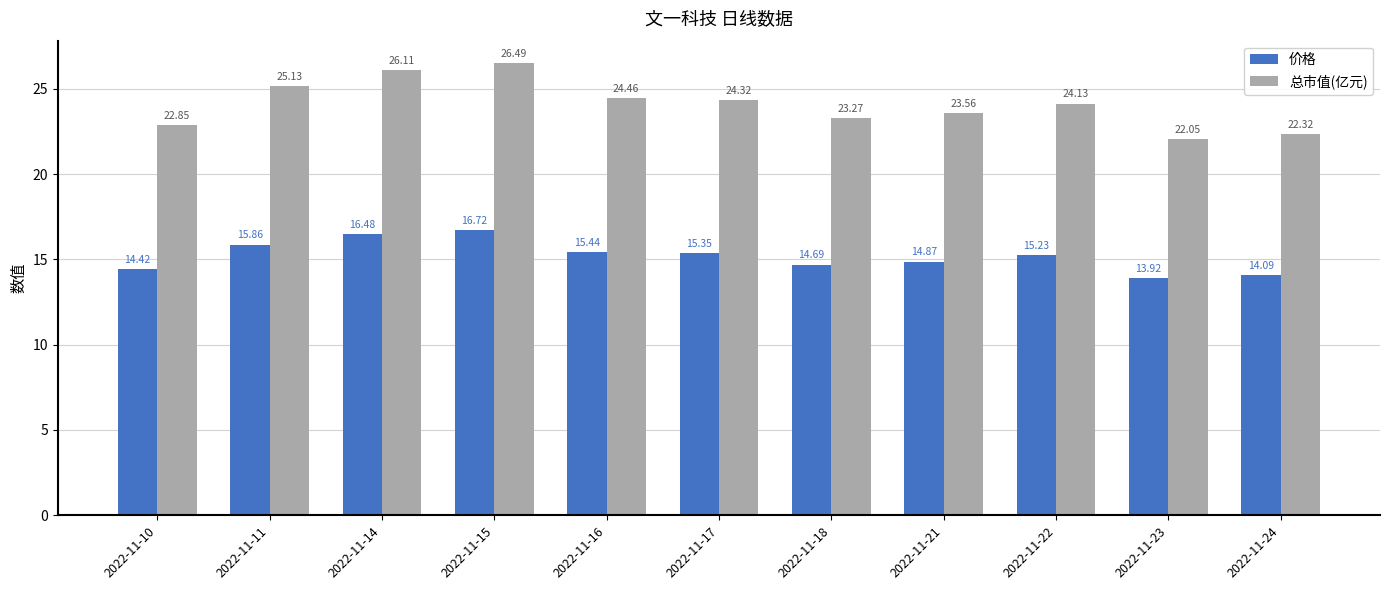

What is the lowest value of the 总市值(亿元) series?

22.1